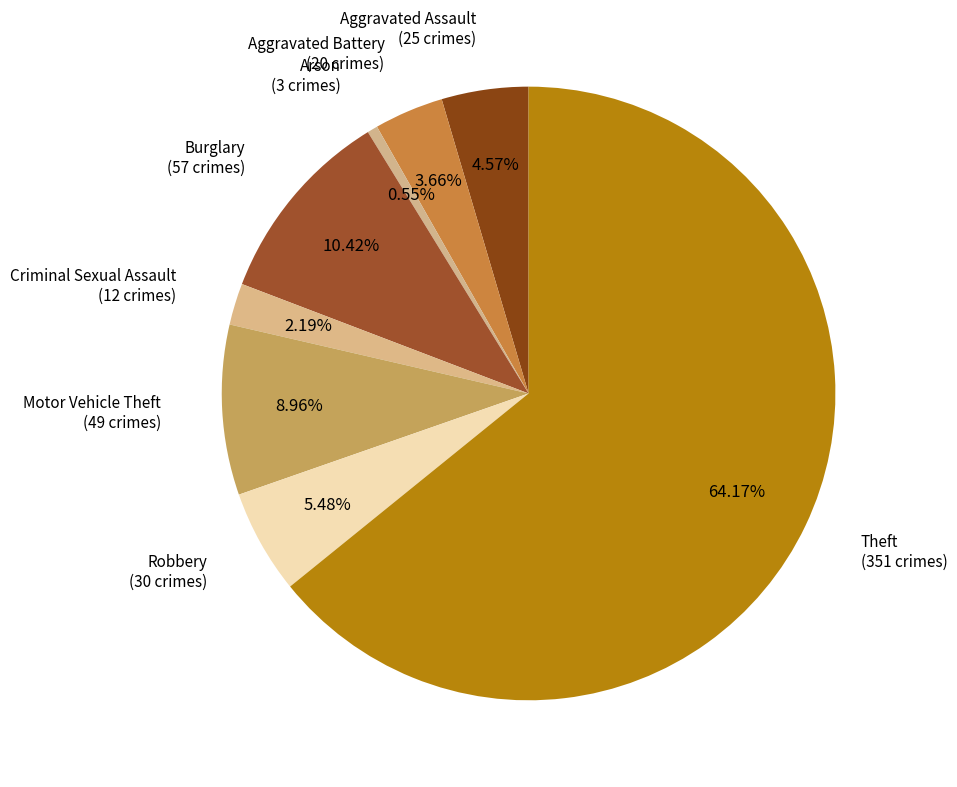

Count the number of slices in the pie.

8